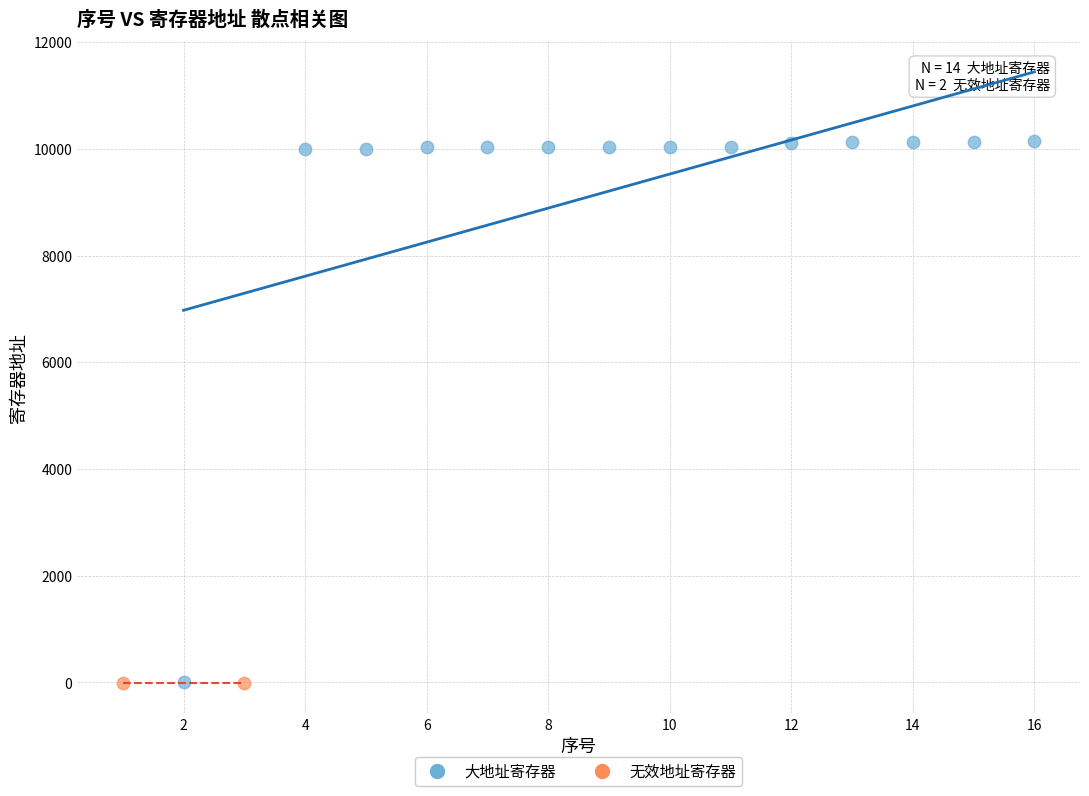

What are all the series names shown in the legend?

大地址寄存器, 无效地址寄存器